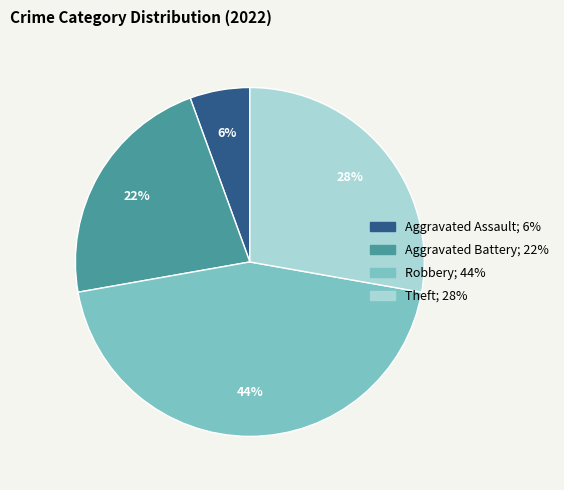

To the nearest percent, what is the average slice percentage?

25%